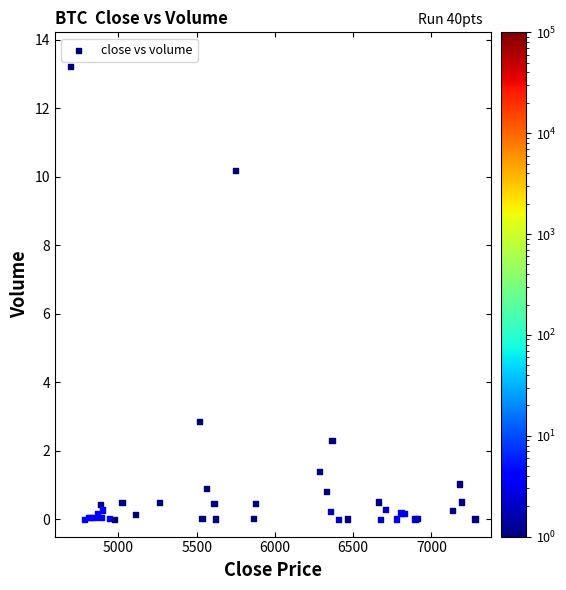

What Y value in the scatter plot is closest to 6?

2.9